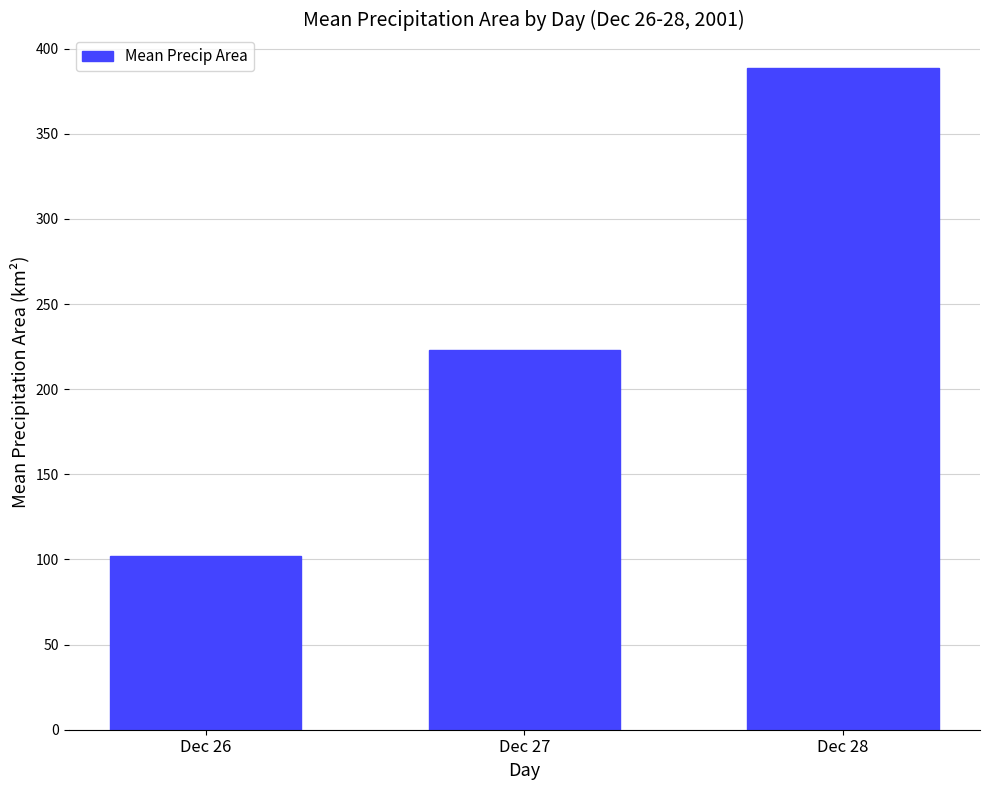

What is the change in value from Dec 26 to Dec 28?

+286.8